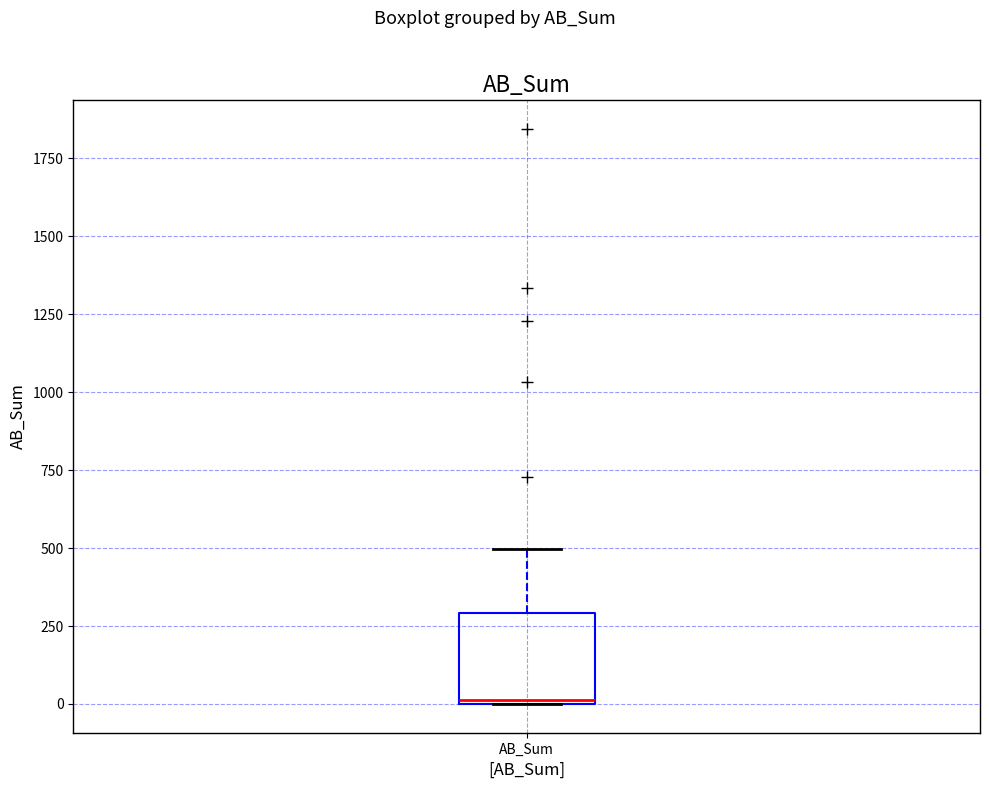

Where is the lower edge of the box for AB_Sum on the y-axis? The values are not printed on the chart, so give them approximately, as read against the axis.

0